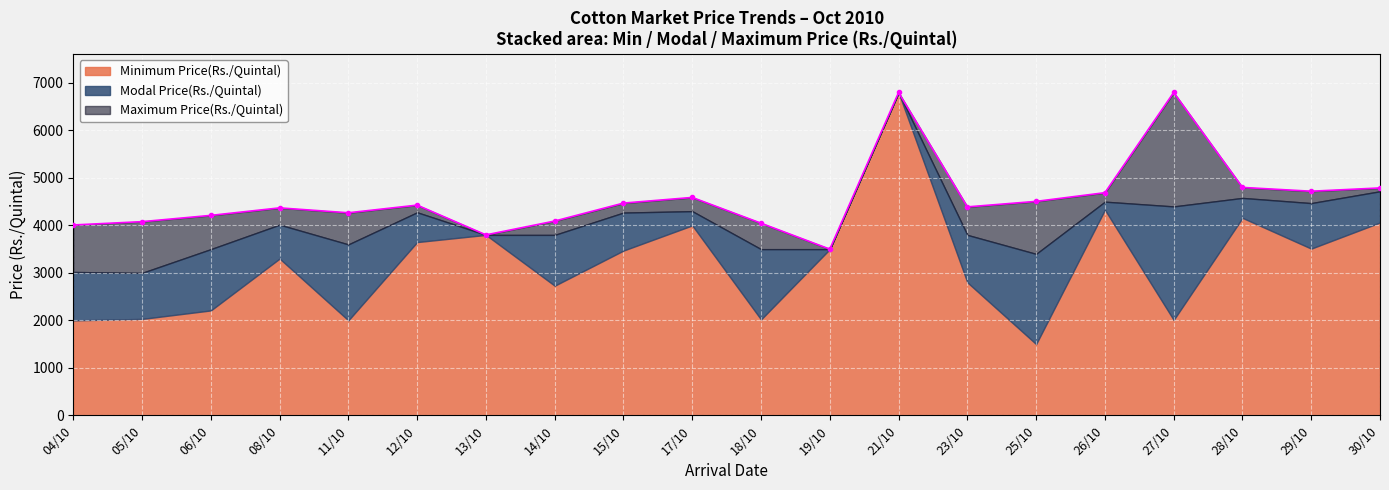

Rank the series by their average value, from highest to lowest.

Maximum Price(Rs./Quintal), Modal Price(Rs./Quintal), Minimum Price(Rs./Quintal)